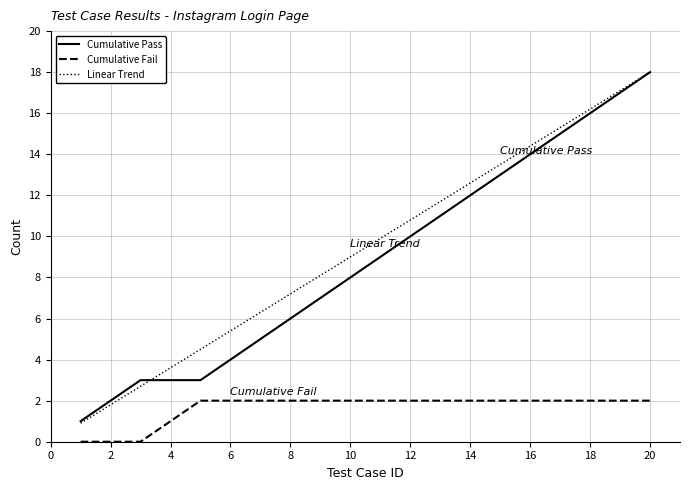

What is the greatest value displayed?

18.0